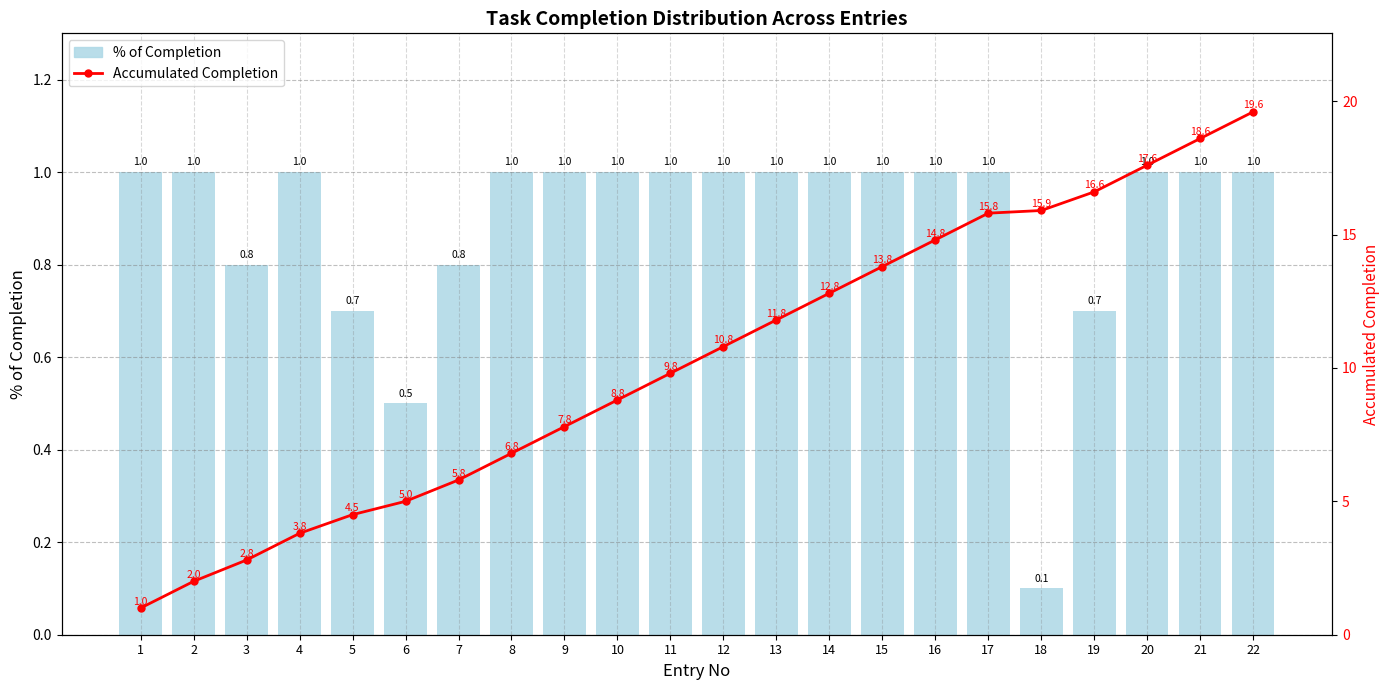

Reading left to right, what are all the values shown in this chart?

% of Completion: 1=1.0	2=1.0	3=0.8	4=1.0	5=0.7	6=0.5	7=0.8	8=1.0	9=1.0	10=1.0	11=1.0	12=1.0	13=1.0	14=1.0	15=1.0	16=1.0	17=1.0	18=0.1	19=0.7	20=1.0	21=1.0	22=1.0
Accumulated Completion: 1=1.0	2=2.0	3=2.8	4=3.8	5=4.5	6=5.0	7=5.8	8=6.8	9=7.8	10=8.8	11=9.8	12=10.8	13=11.8	14=12.8	15=13.8	16=14.8	17=15.8	18=15.9	19=16.6	20=17.6	21=18.6	22=19.6